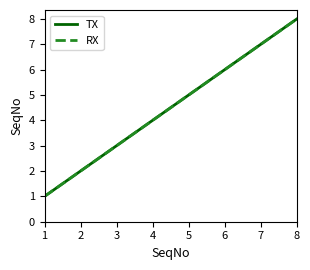

Does the chart display data point markers on the line(s)?

No